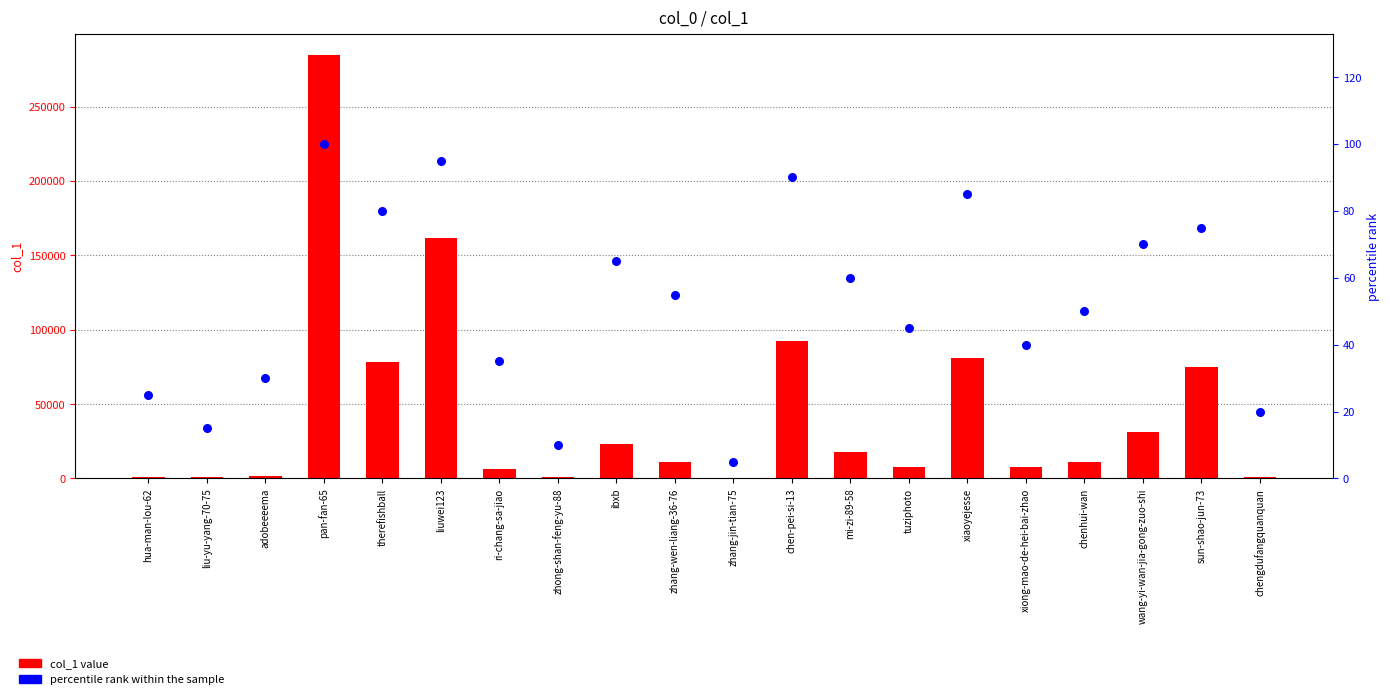

What are all the series names shown in the legend?

col_1 value, percentile rank within the sample